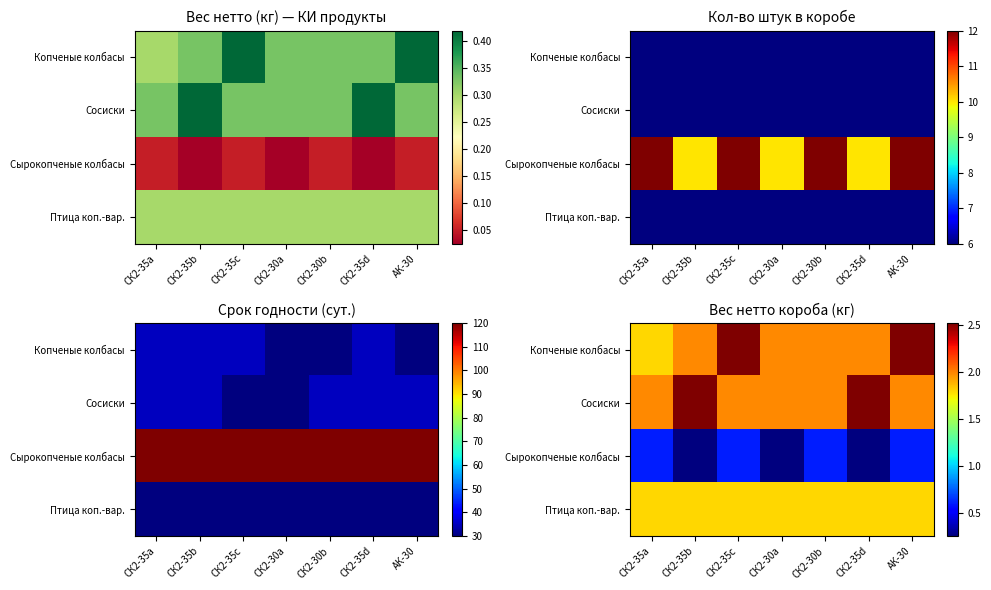

What is the greatest value displayed?

2.5